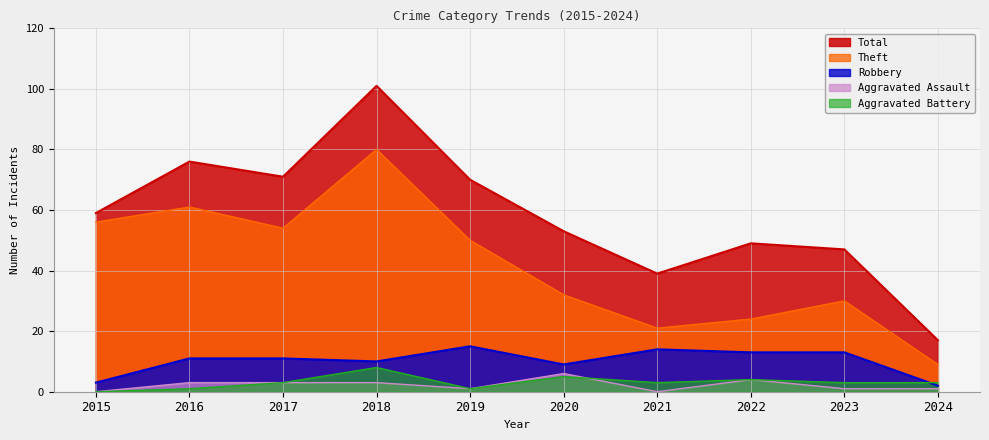

Does the chart have visible grid lines?

Yes